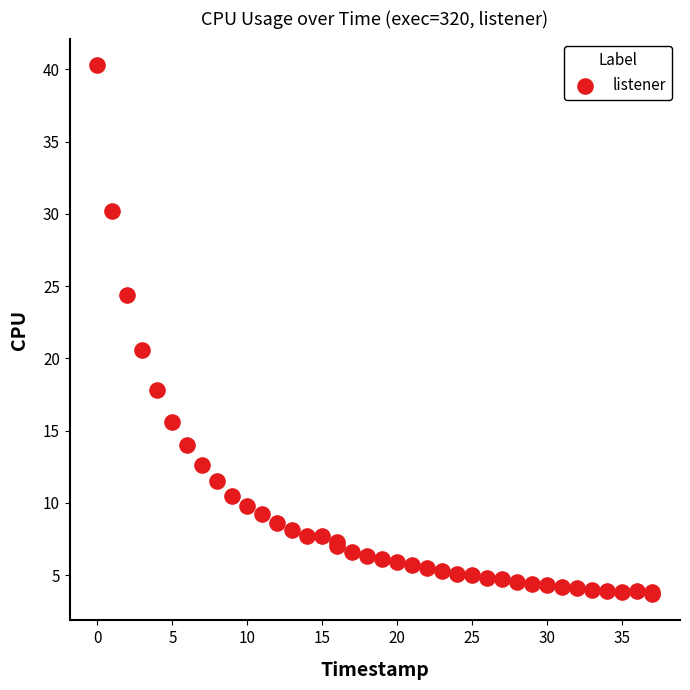

What Y value in the scatter plot is closest to 22?

20.6